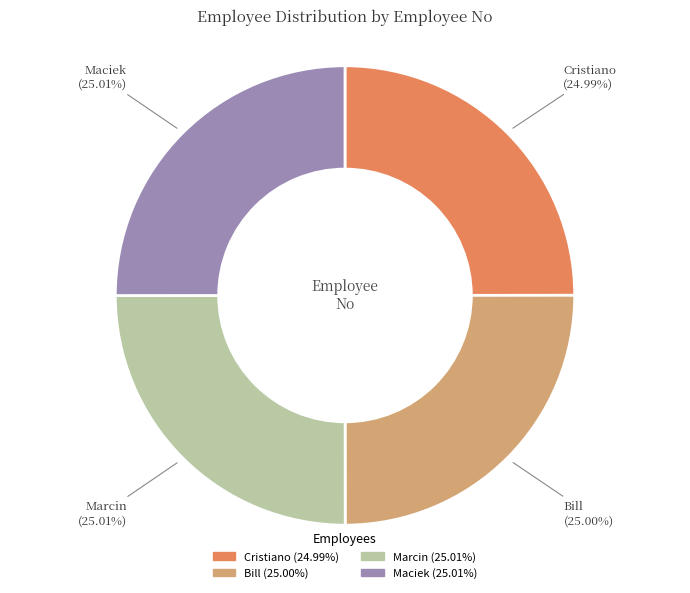

To the nearest percent, what is the average slice percentage?

25%